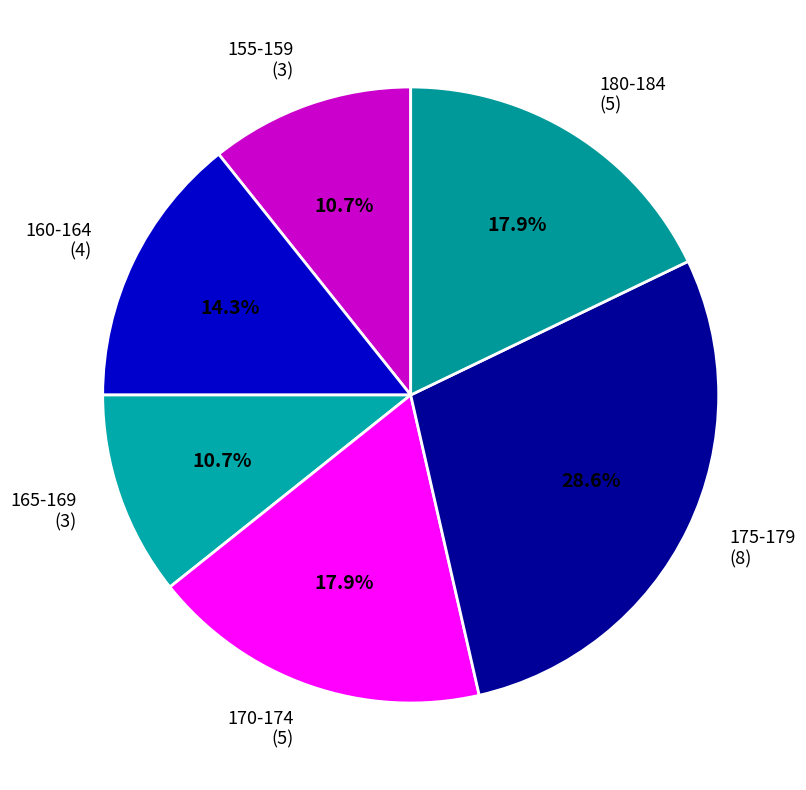

Which has a higher value, 175-179 (8) or 155-159 (3)?

175-179 (8)